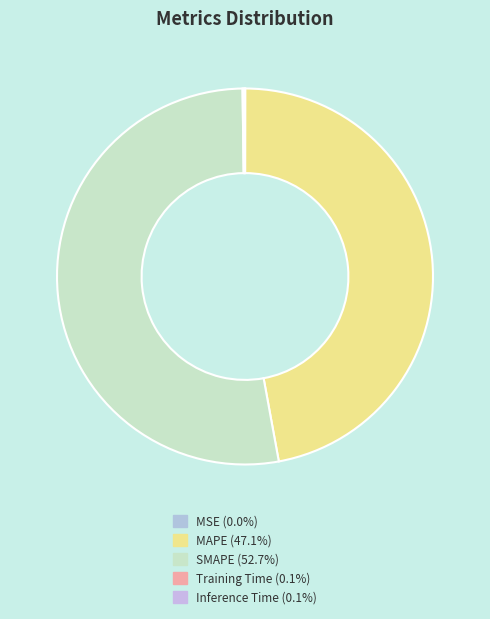

How much of the chart is everything except SMAPE?

47.3%